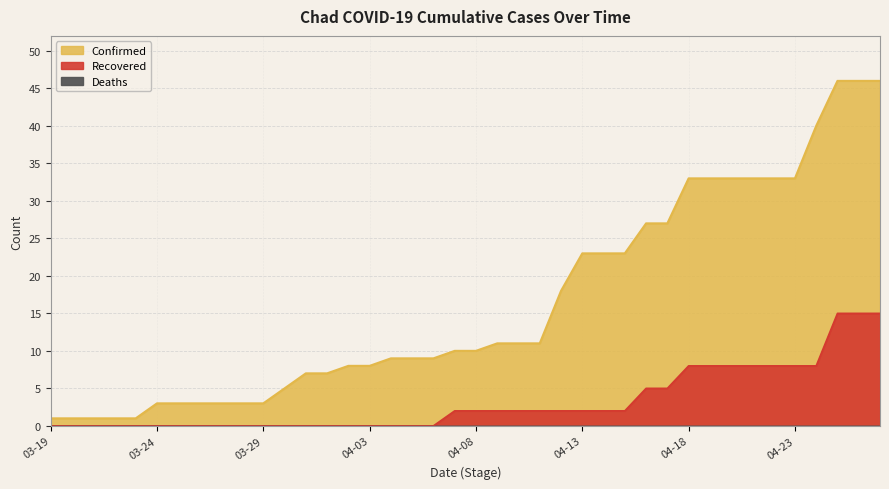

Where does the Confirmed series first go above 10?

2020-04-09